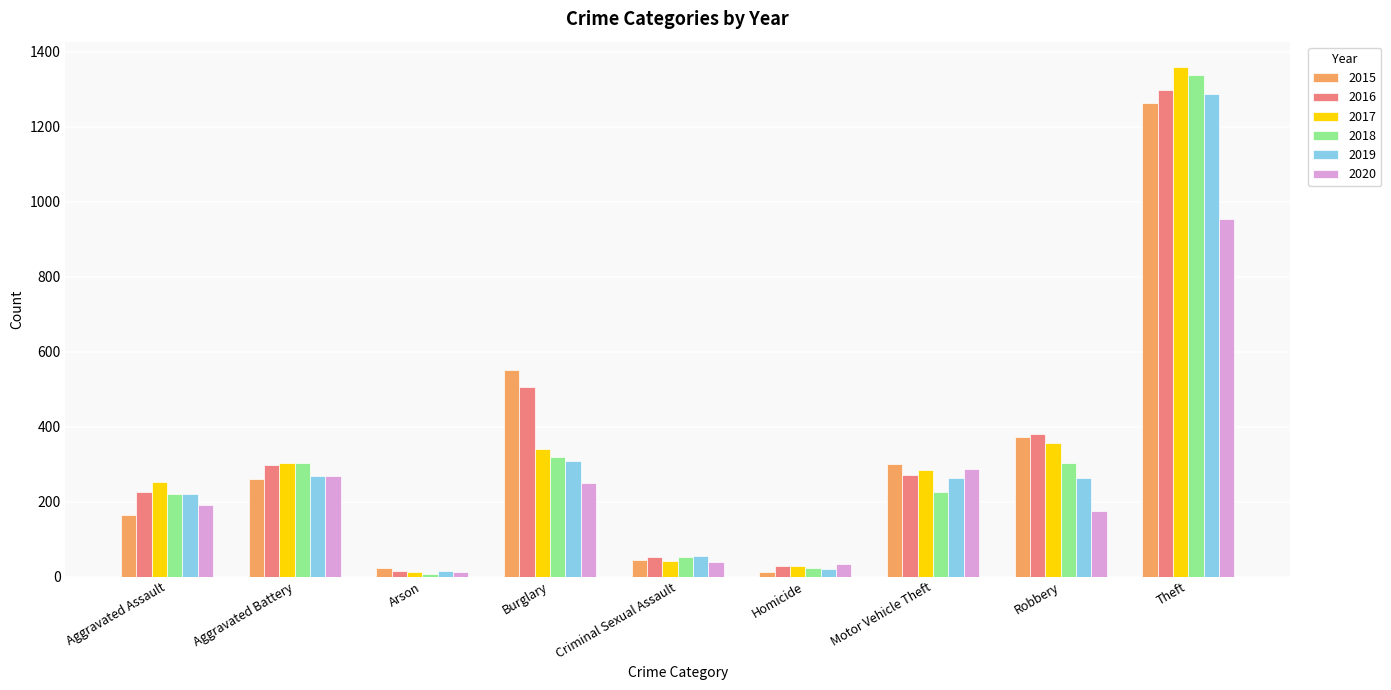

What is the maximum value for 2017?

1359